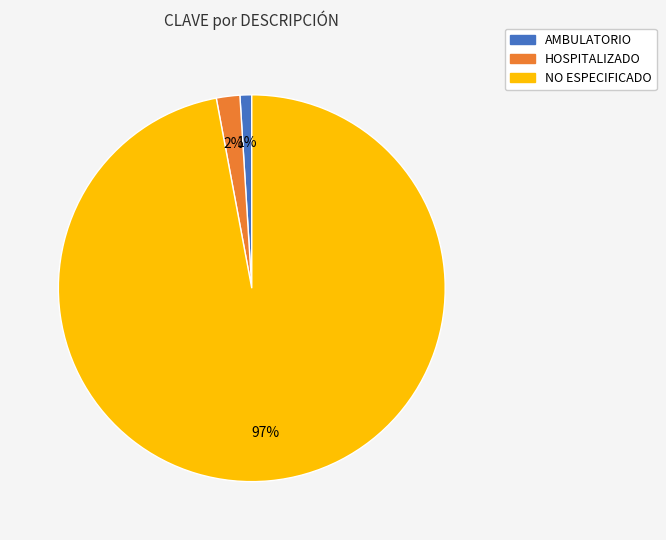

How many segments does this pie chart have?

3